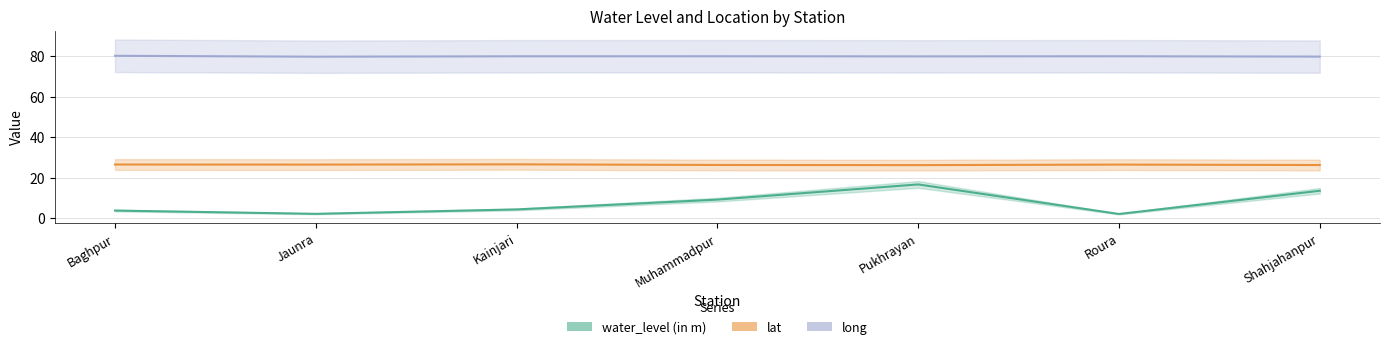

What is the difference between the second highest and minimum values in the long series?

0.2